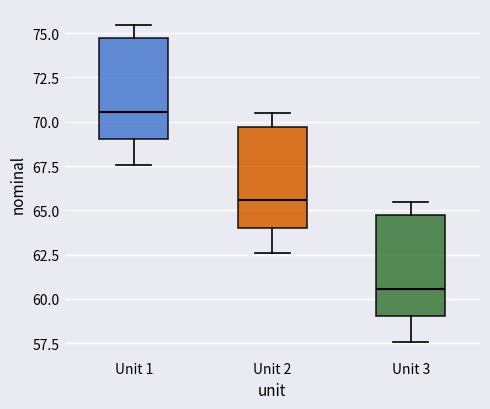

Where does the lower whisker of the box for Unit 2 end on the y-axis? The values are not printed on the chart, so give them approximately, as read against the axis.

62.5